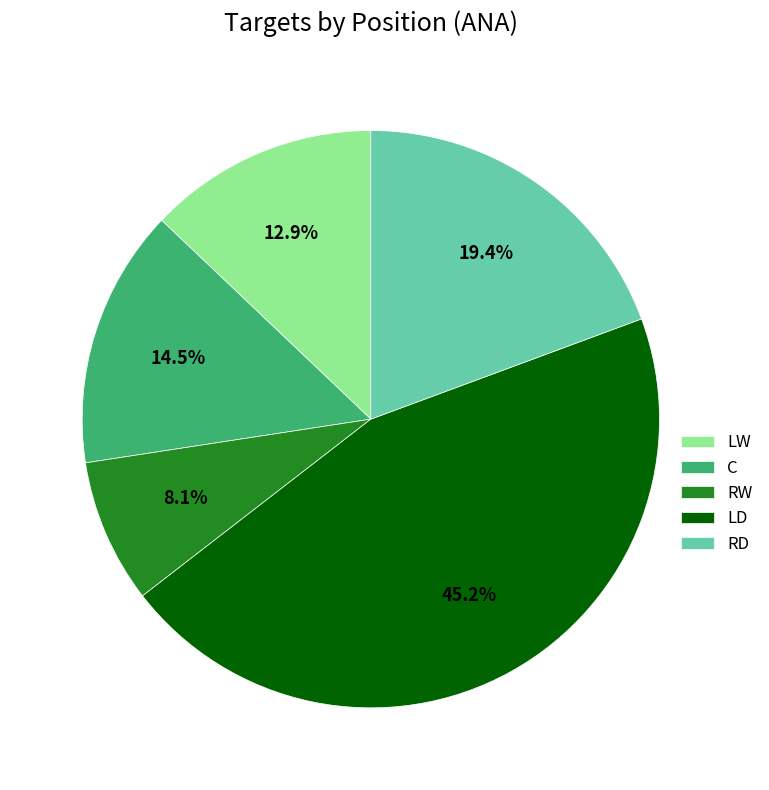

Does RD account for over 50% of the chart?

No